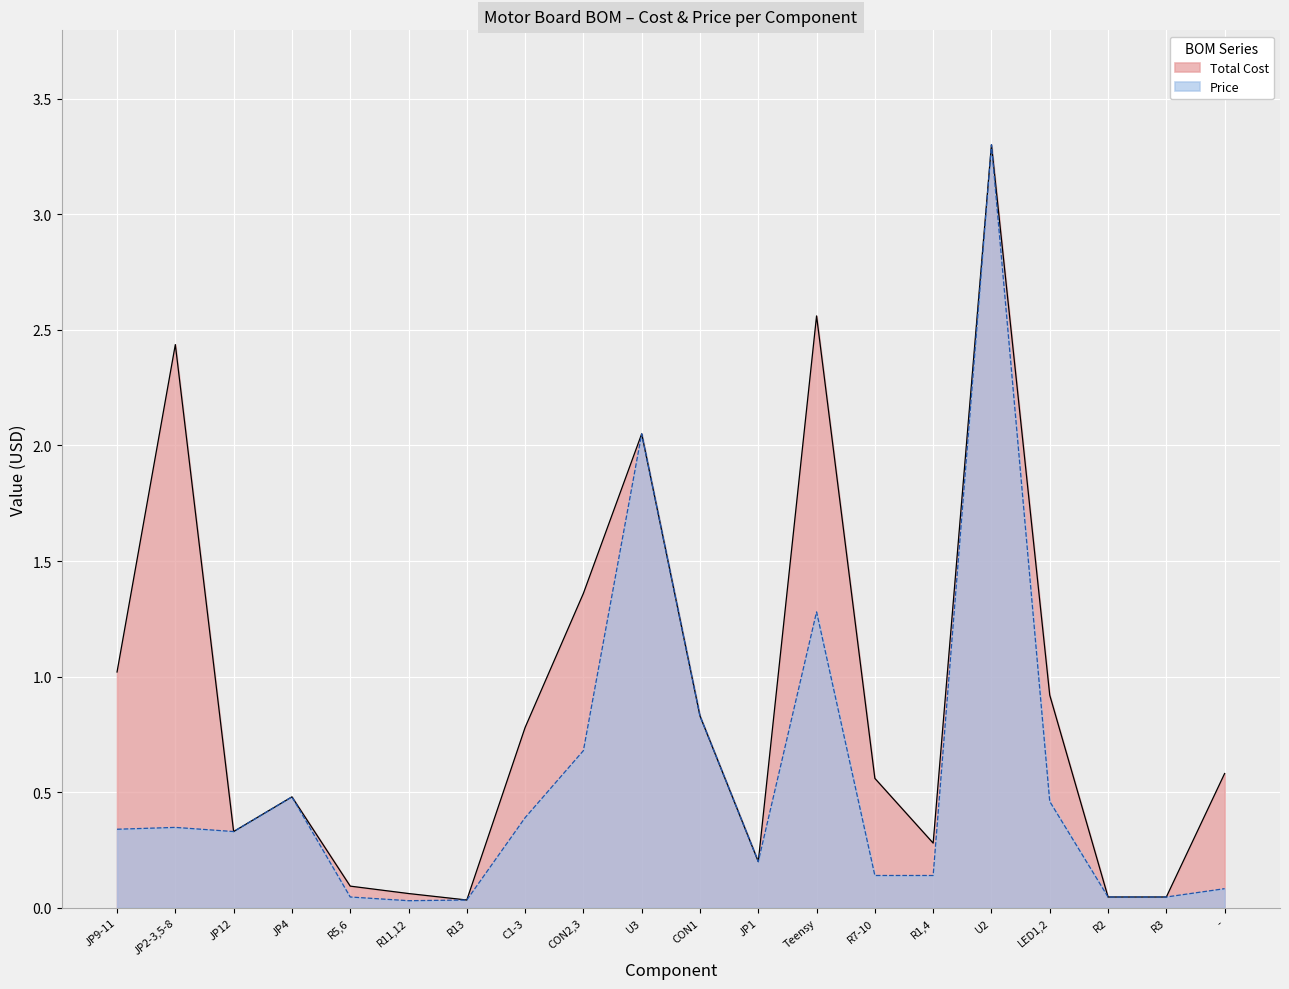

What value does the Total Cost series have at R7-10?

0.6